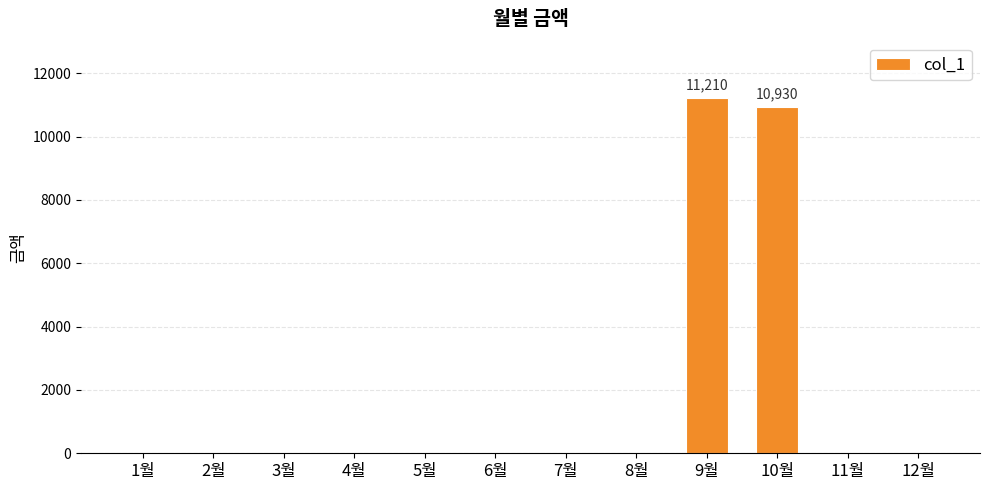

What is the change in value from 7월 to 9월?

+11210